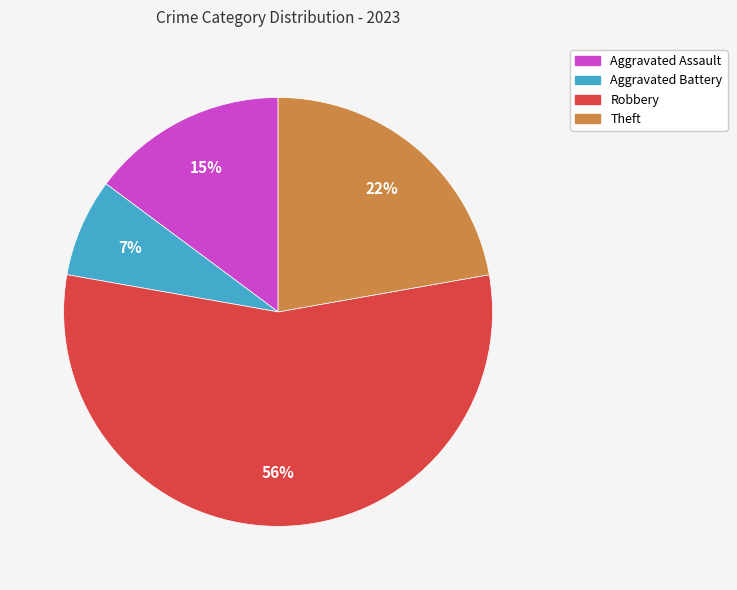

True or false: Aggravated Assault accounts for 15% of the total.

True